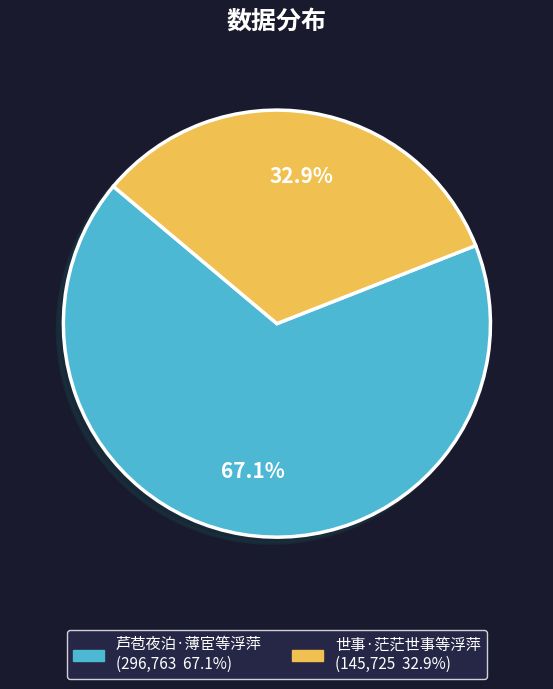

What is the total percentage of 芦苞夜泊·薄宦等浮萍 and 世事·茫茫世事等浮萍?

100.0%